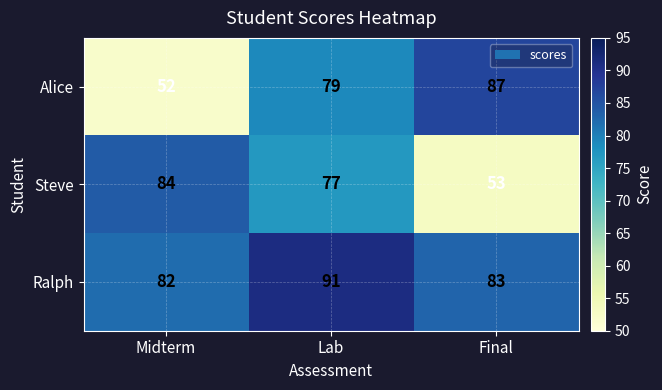

Count the Ralph values in the range 82 to 91.

3